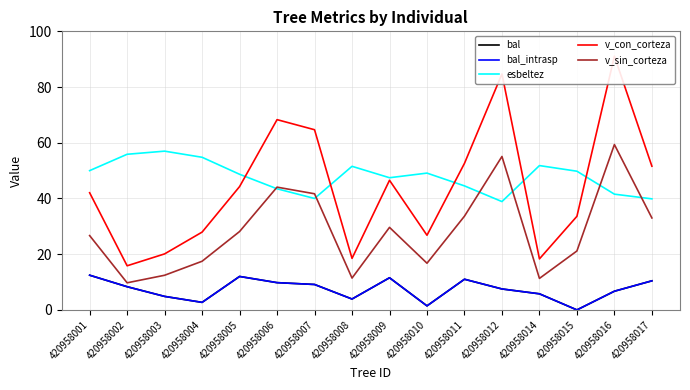

How many interior local valleys does the v_con_corteza series have?

4